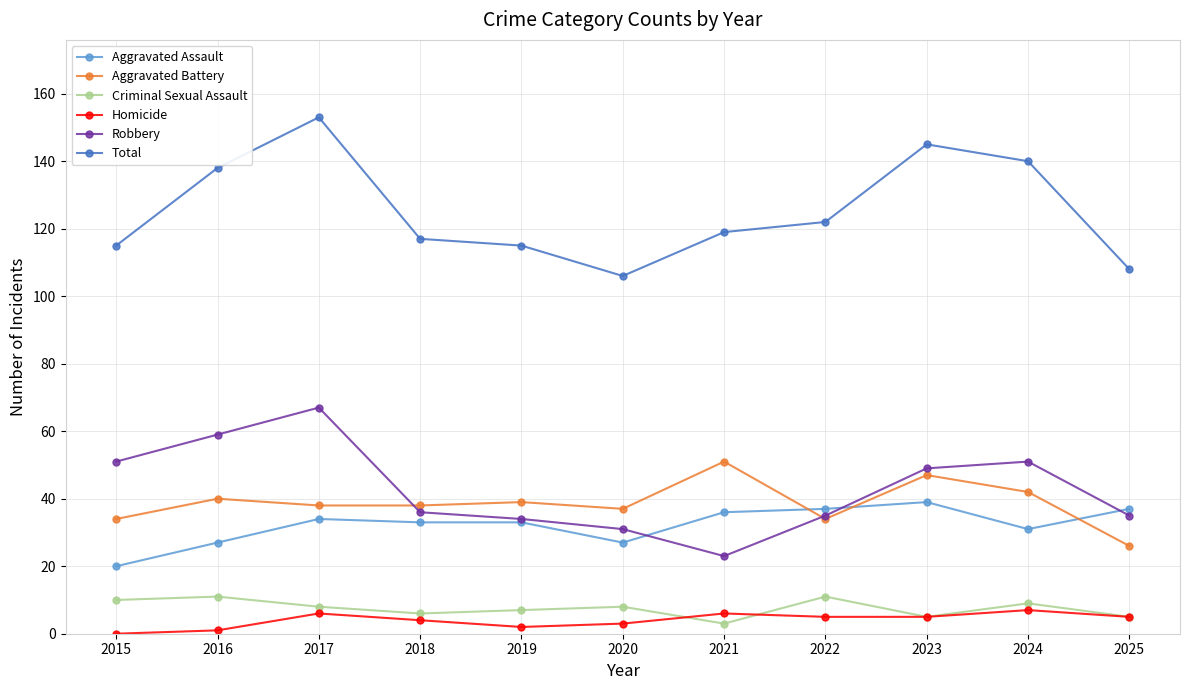

Reading left to right, transcribe all the data shown in this chart.

Aggravated Assault: 20	27	34	33	33	27	36	37	39	31	37
Aggravated Battery: 34	40	38	38	39	37	51	34	47	42	26
Criminal Sexual Assault: 10	11	8	6	7	8	3	11	5	9	5
Homicide: 0	1	6	4	2	3	6	5	5	7	5
Robbery: 51	59	67	36	34	31	23	35	49	51	35
Total: 115	138	153	117	115	106	119	122	145	140	108